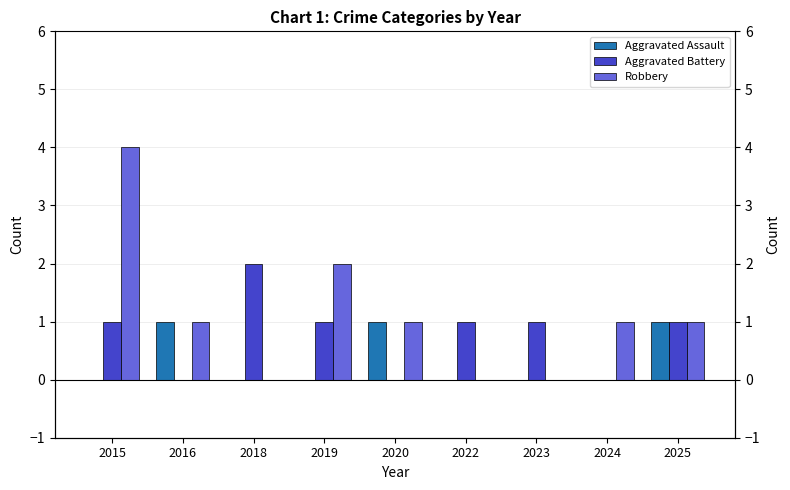

What is the greatest value displayed?

4